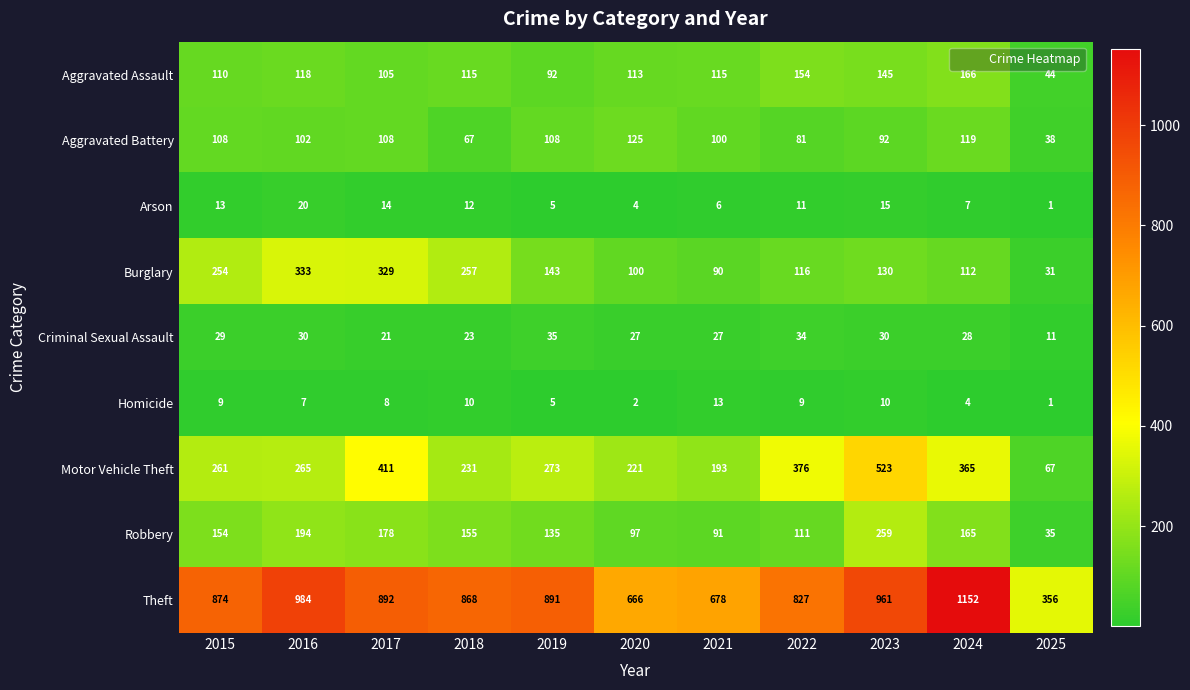

What is the maximum value shown in the chart?

1152